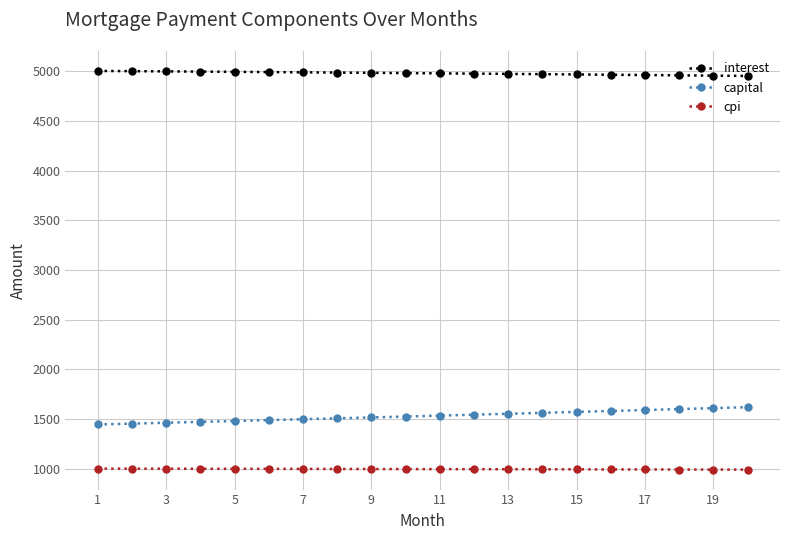

At how many categories does at least one series exceed 2550?

20